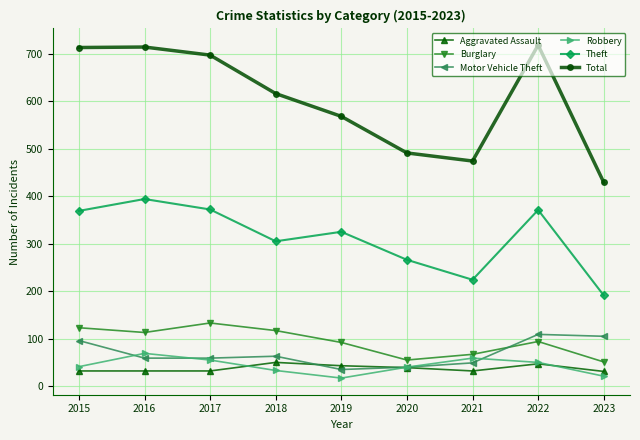

How many lines are shown in the chart?

6